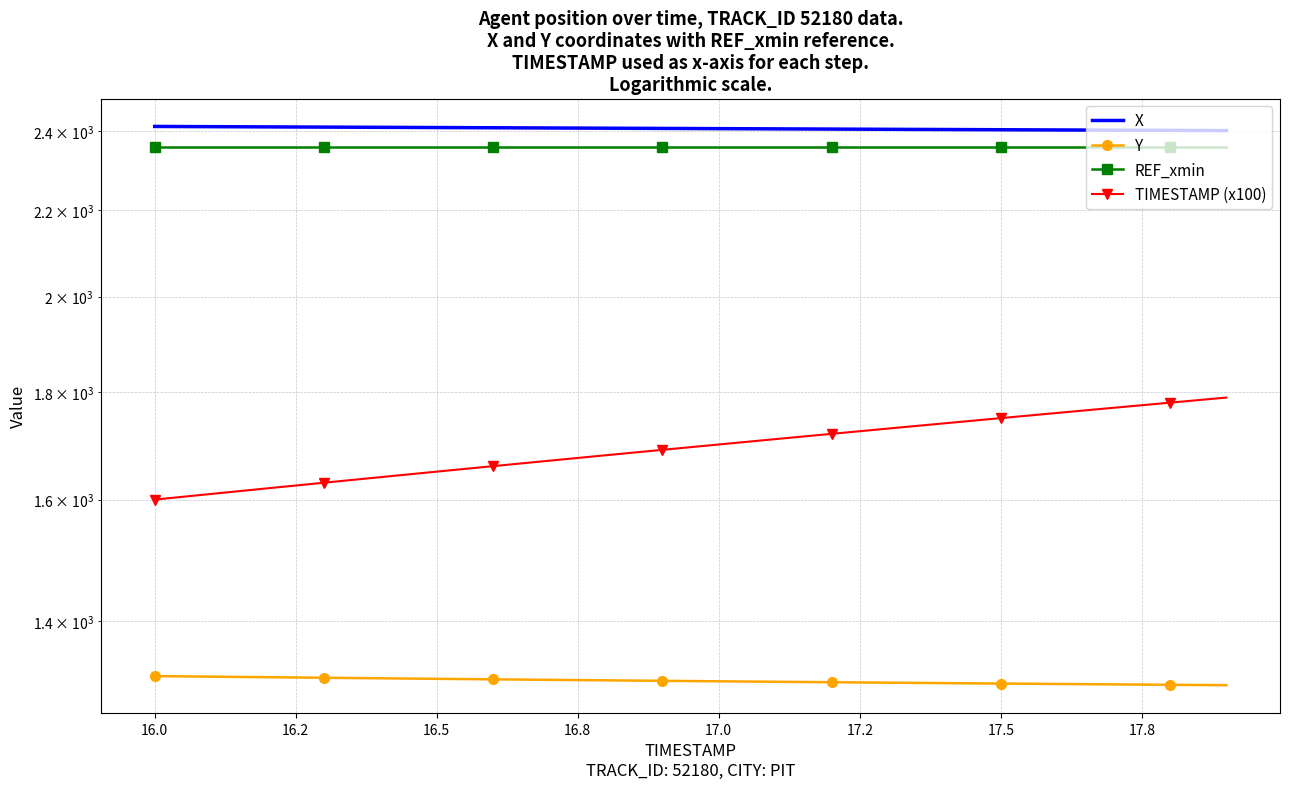

How many series are shown in this chart?

4